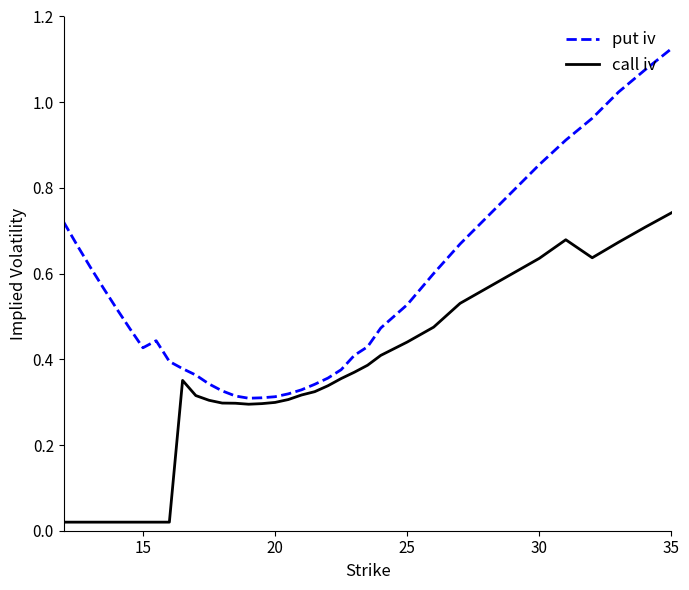

List the series in order of their overall mean, highest first.

put iv, call iv